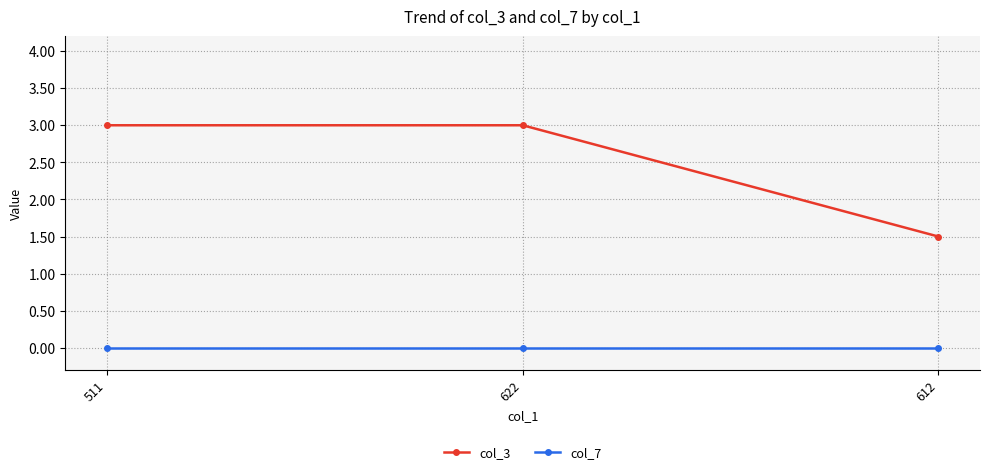

List the series in order of their peak value, lowest first.

col_7, col_3